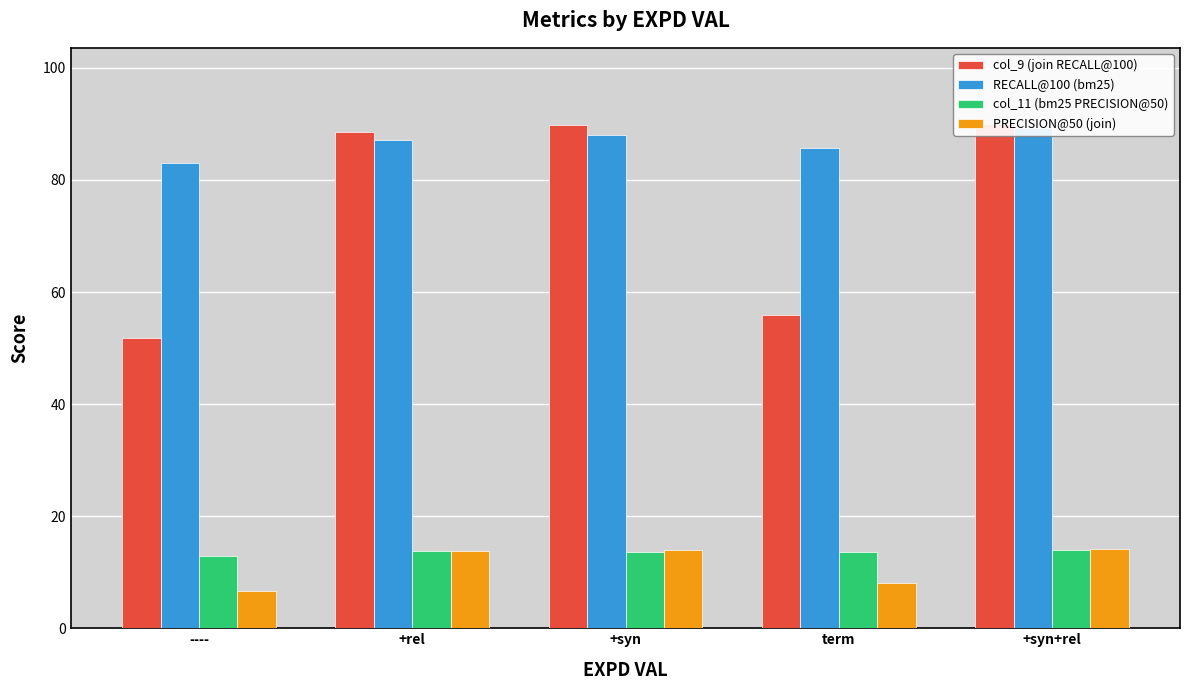

What is the difference between the second highest and minimum values in the PRECISION@50 (join) series?

7.2